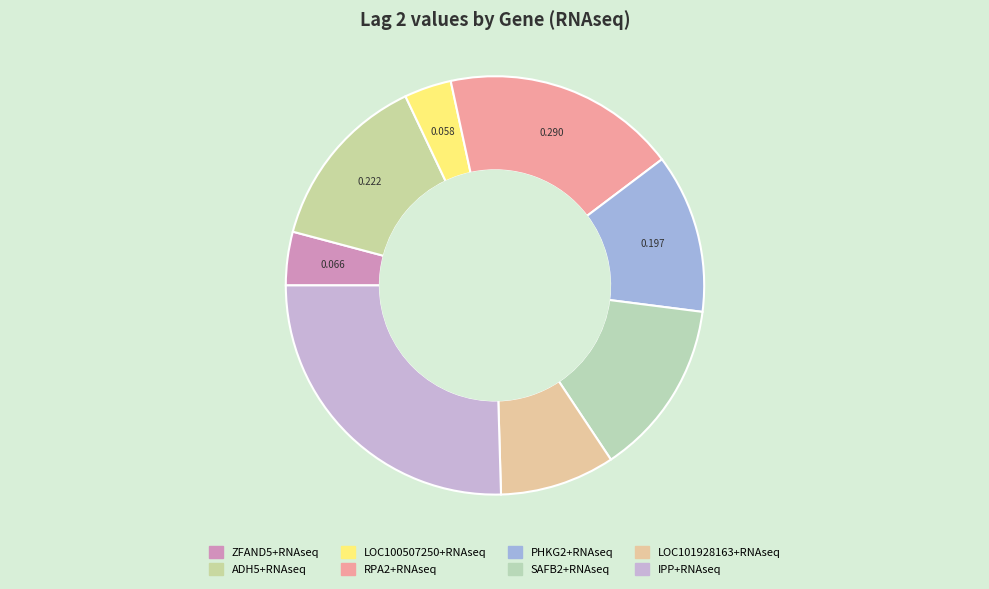

Which category has the biggest portion of the pie?

IPP+RNAseq